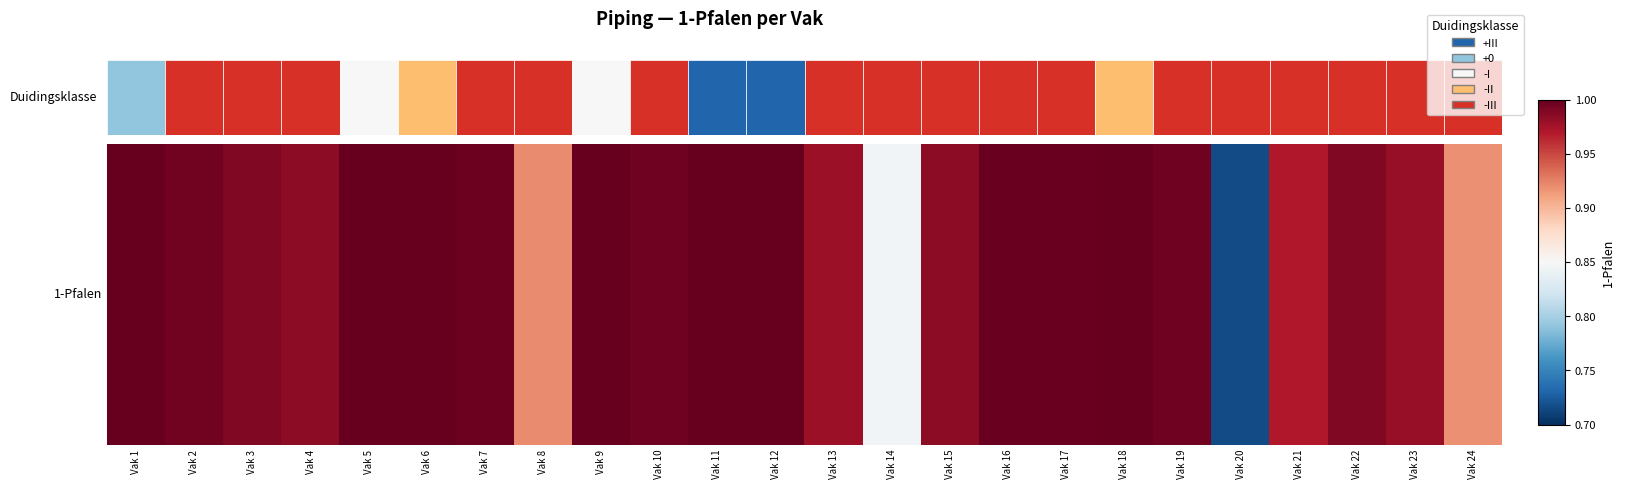

What is the average value?

1.0